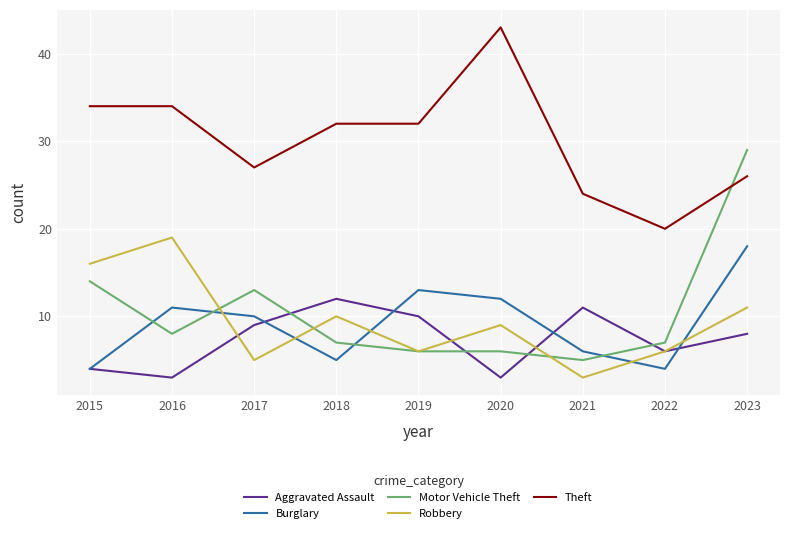

Rank the series at 2023 from highest to lowest value.

Motor Vehicle Theft, Theft, Burglary, Robbery, Aggravated Assault